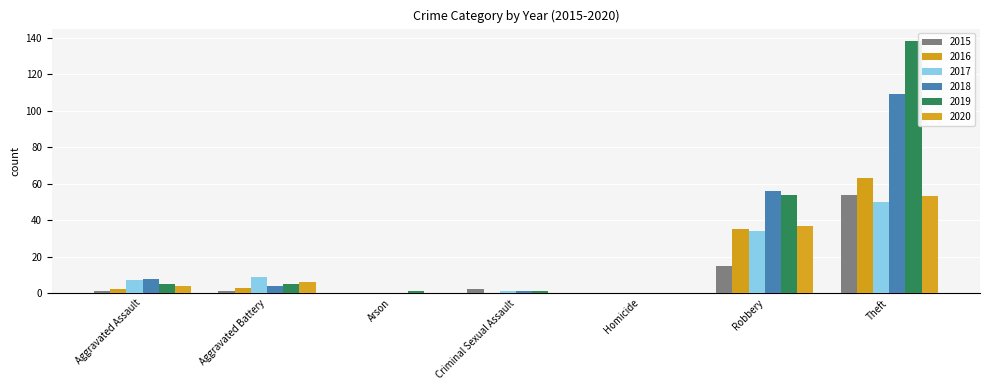

How many categories are shown in the chart?

7